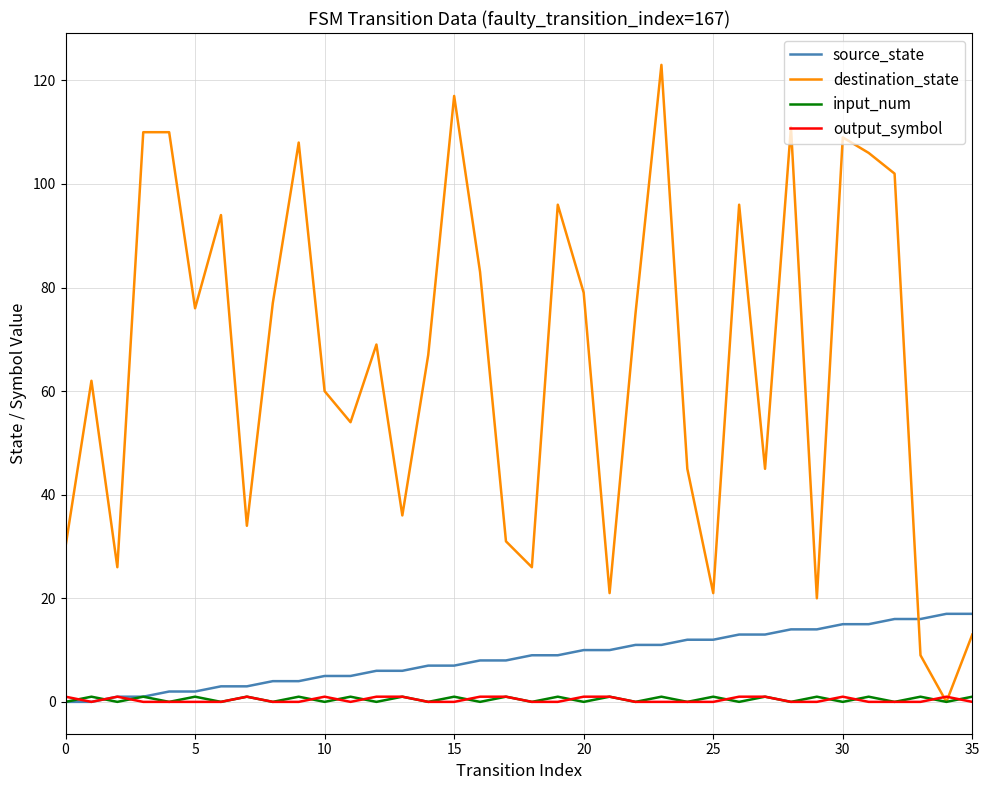

After their last crossing, which series has the higher values: destination_state or source_state?

source_state